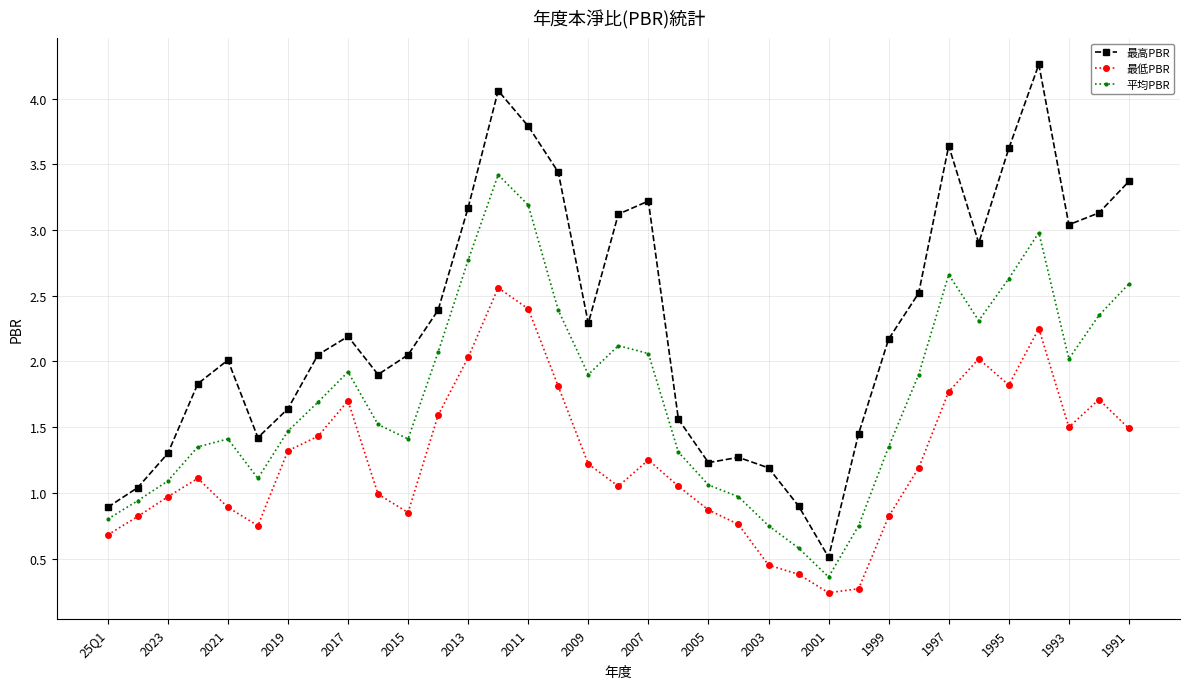

What is the value of the 最高PBR point at the 22nd from the left?

1.3